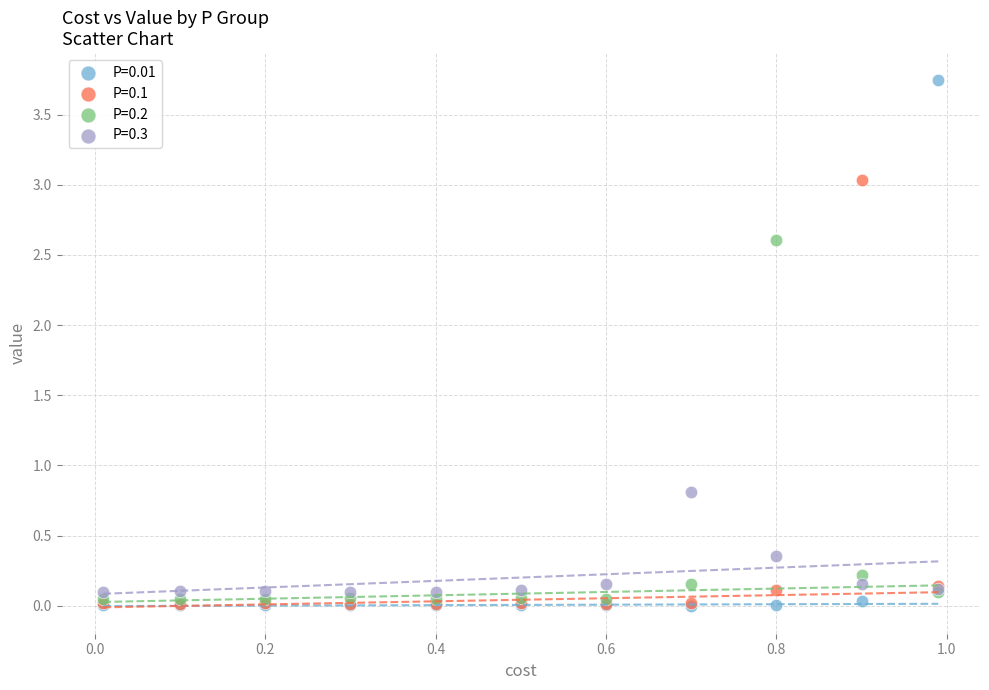

Across all series, what Y value is closest to 1?

0.8